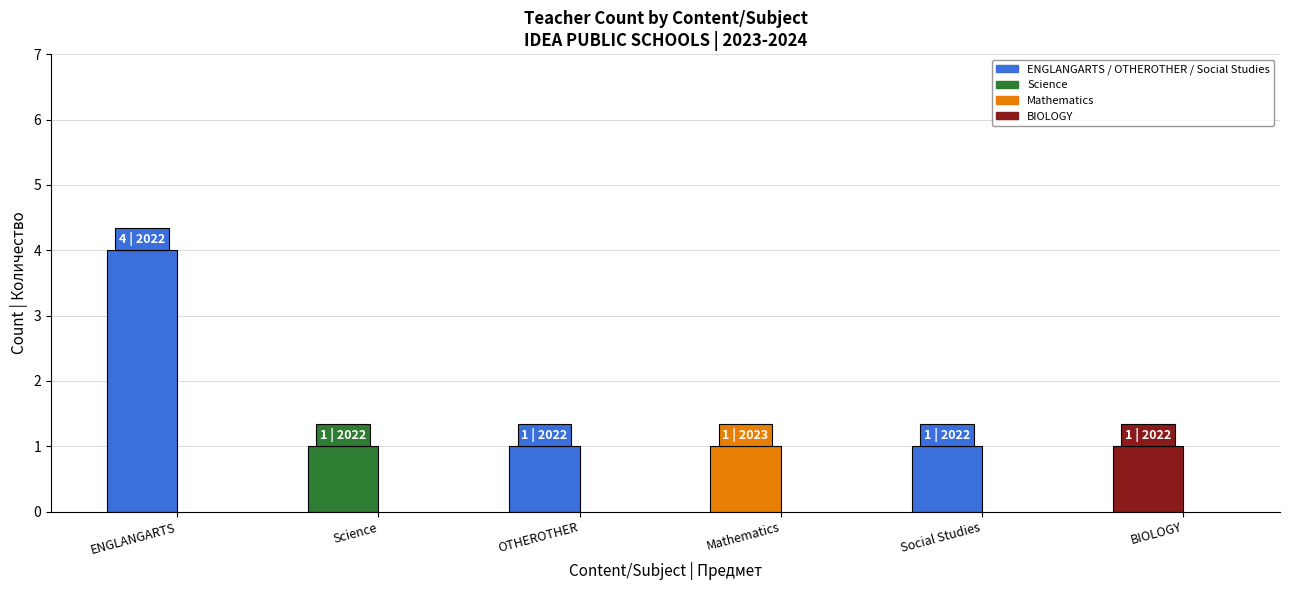

Reading left to right, extract all data points from this chart.

Teacher Count: ENGLANGARTS=4	Science=1	OTHEROTHER=1	Mathematics=1	Social Studies=1	BIOLOGY=1
Corps Year: ENGLANGARTS=2022	Science=2022	OTHEROTHER=2022	Mathematics=2023	Social Studies=2022	BIOLOGY=2022